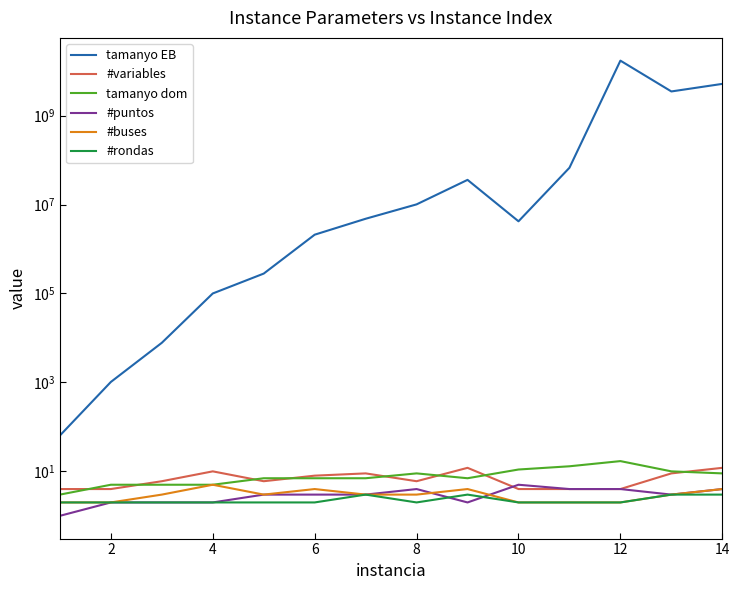

True or false: #variables and #buses cross at least once.

False